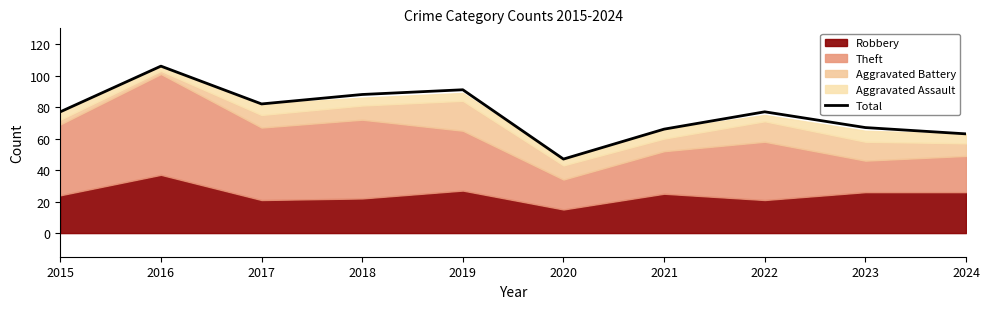

Which label corresponds to the largest value in the chart?

2016